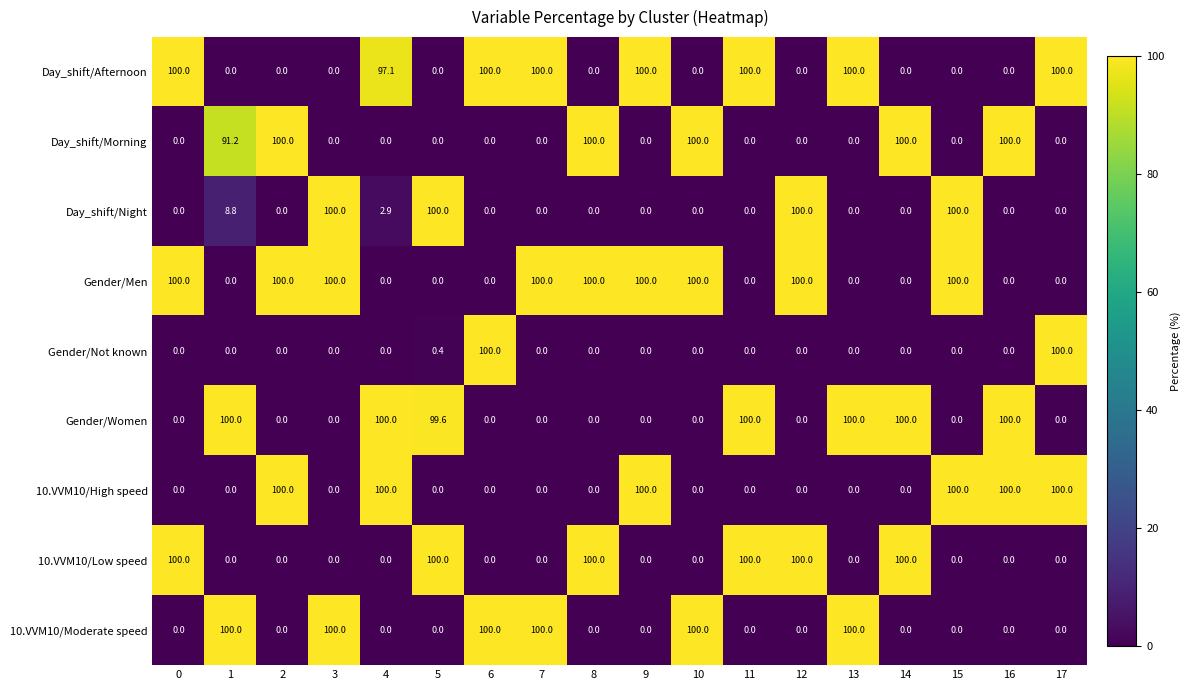

What is the difference between the highest and lowest values at 4?

100.0